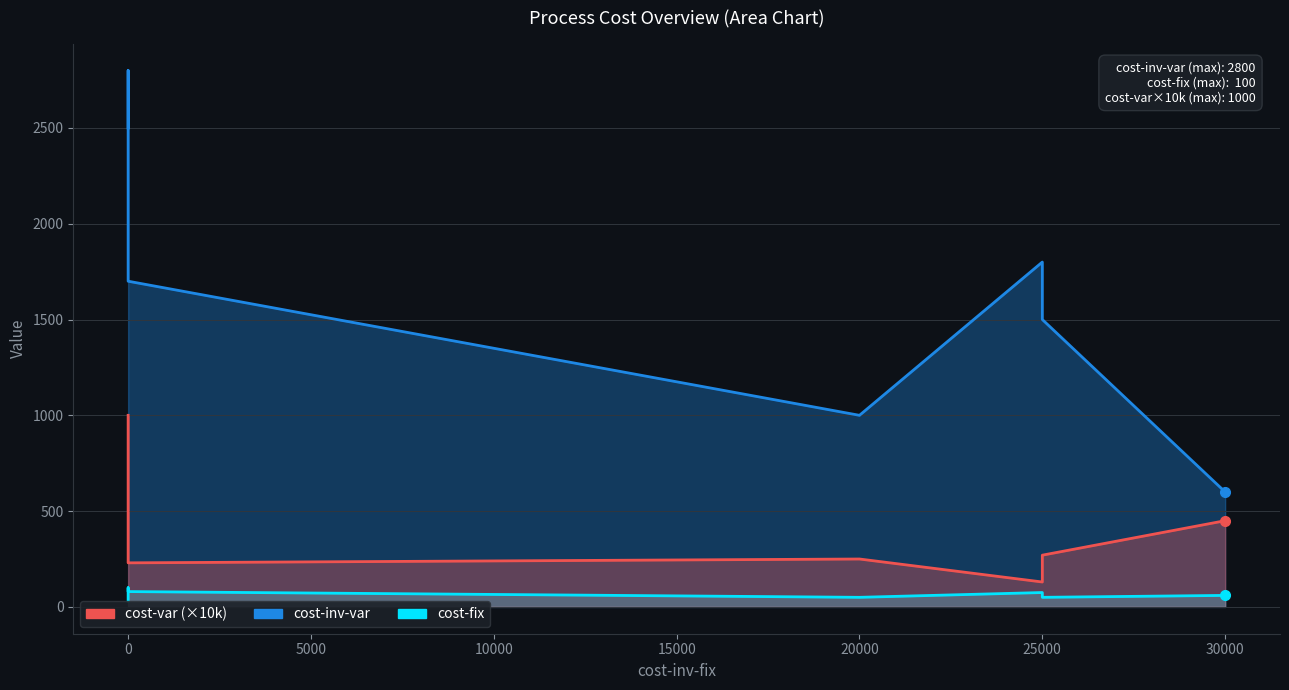

True or false: cost-fix has more than 1 interior local peaks.

True